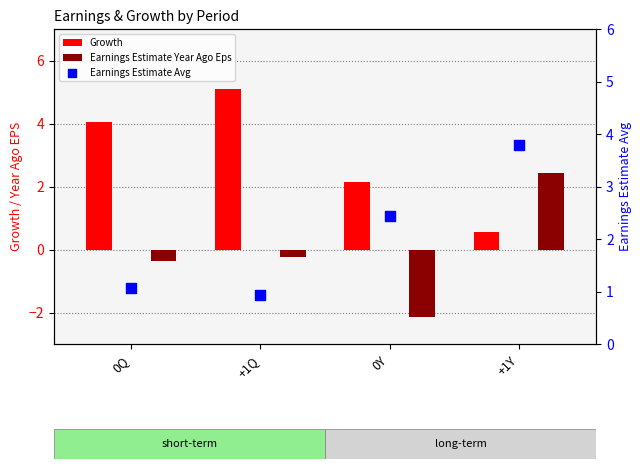

What is the total value across all series at +1Q?

5.8